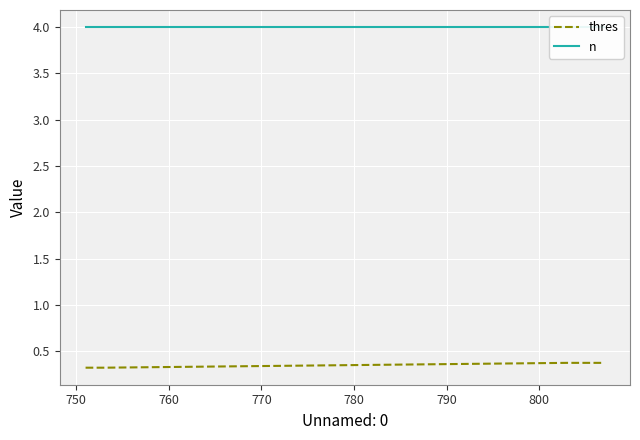

True or false: n and thres intersect in this chart.

False